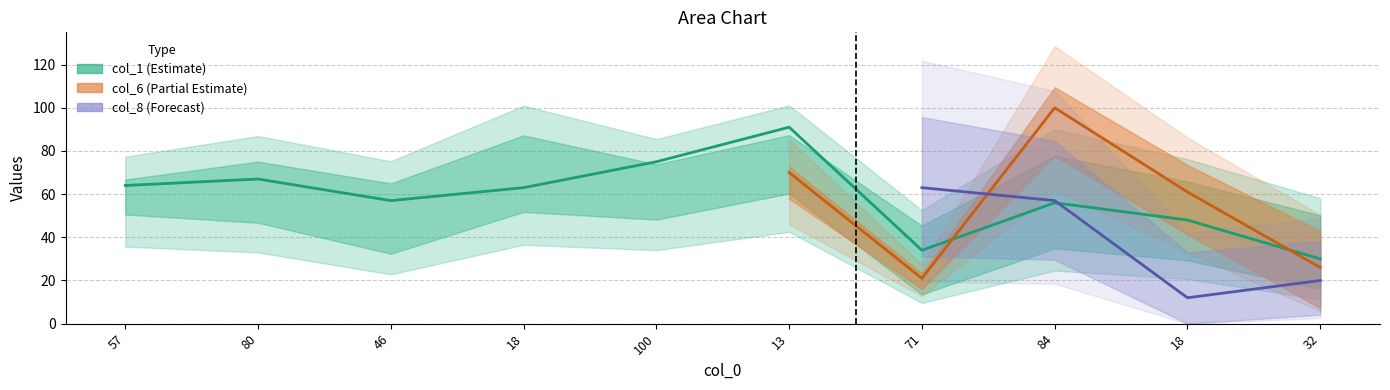

What is the maximum value shown in the chart?

100